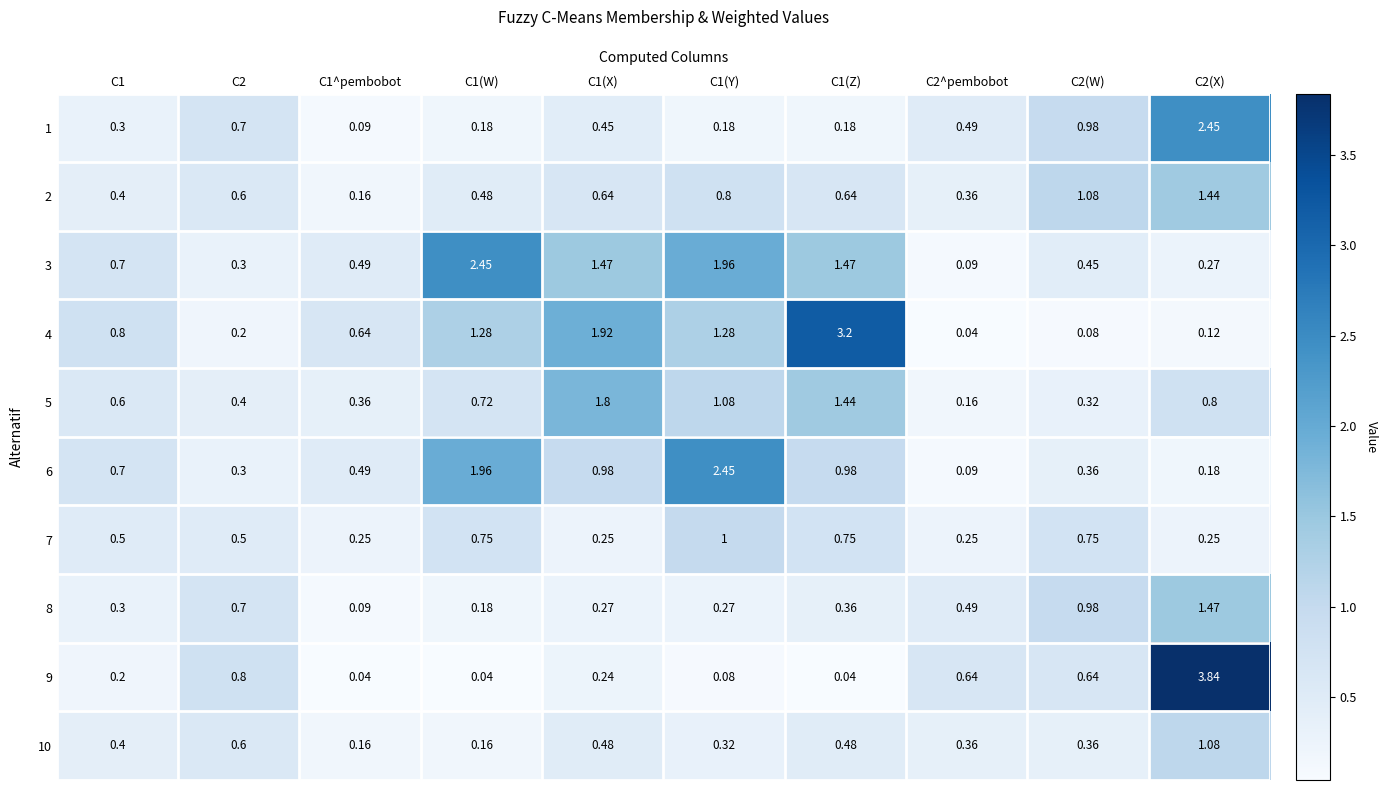

How many data points does each series have?

10